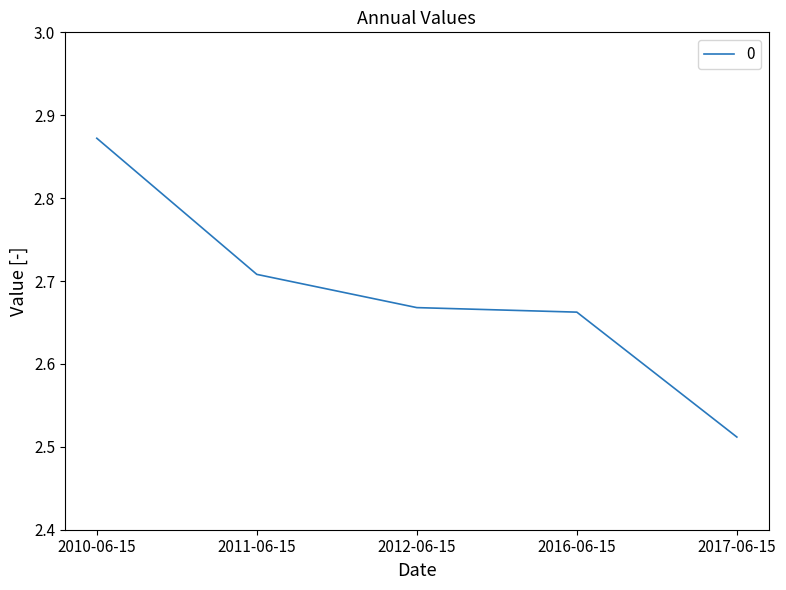

True or false: the data shows 1.5 at 2012-06-15.

False